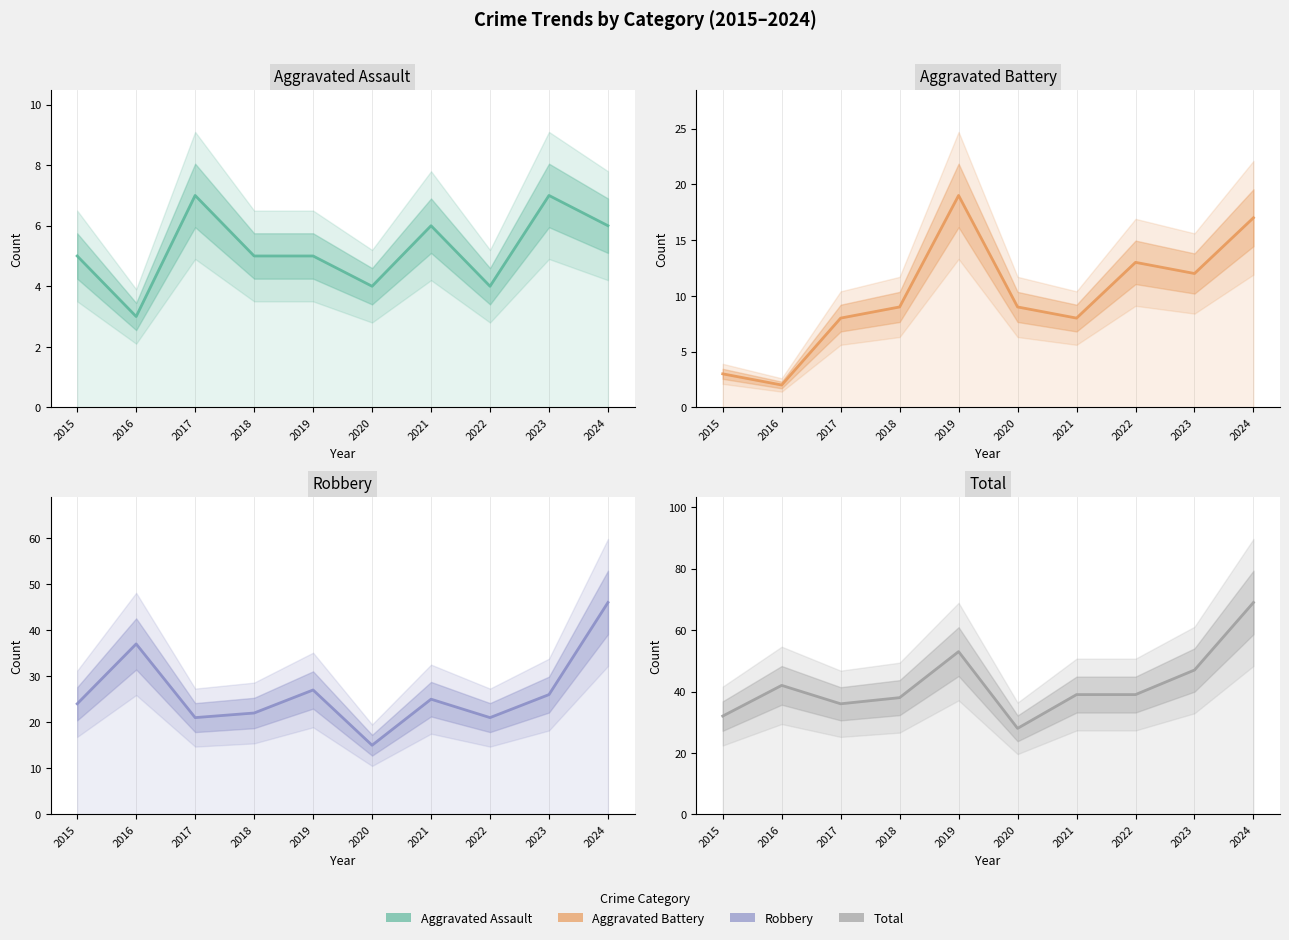

How many data points in Total are above 39?

4